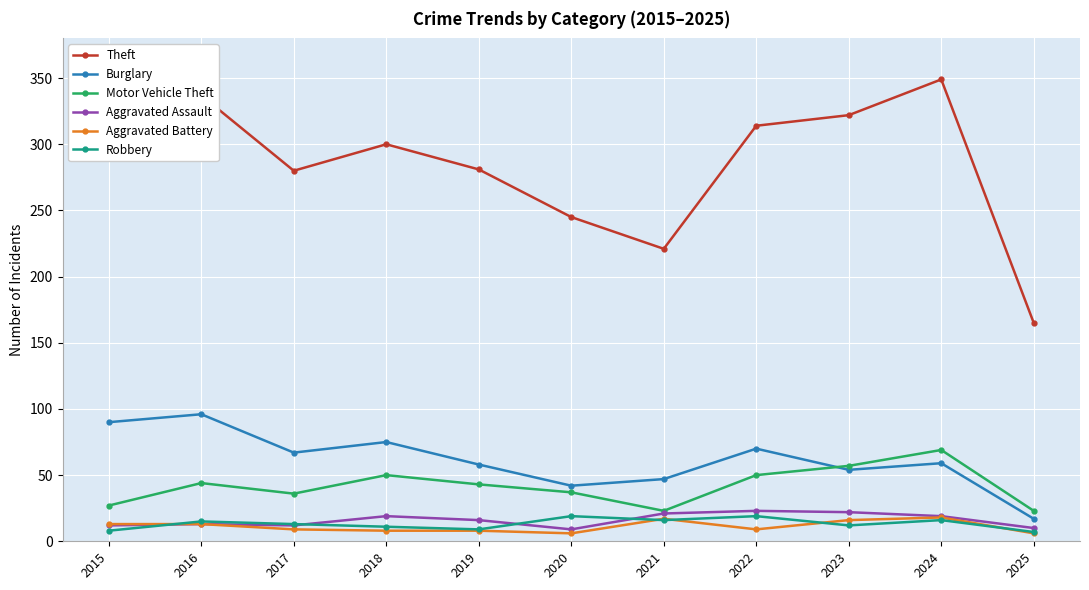

True or false: Burglary and Robbery intersect in this chart.

False